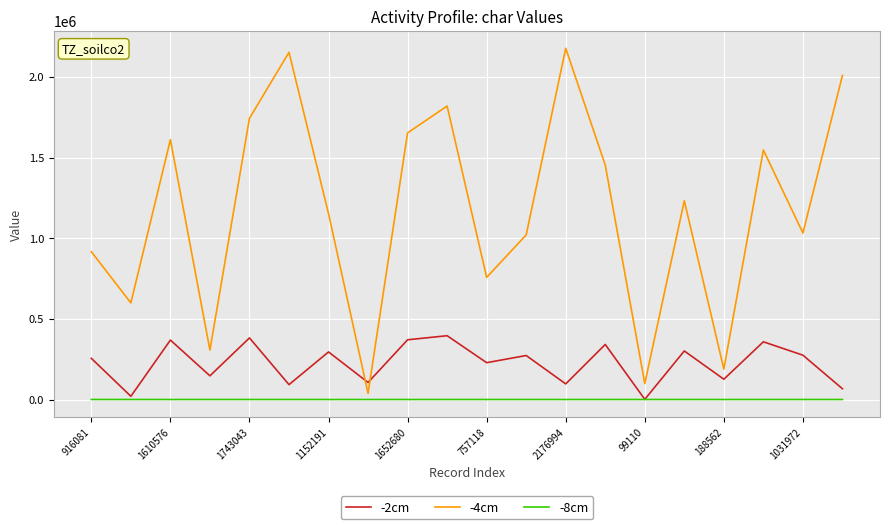

True or false: -2cm and -4cm cross at least once.

True